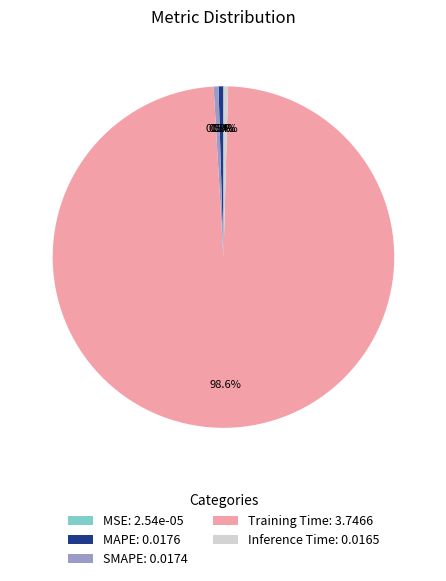

Combined, do Inference Time and MAPE account for over 50%?

No